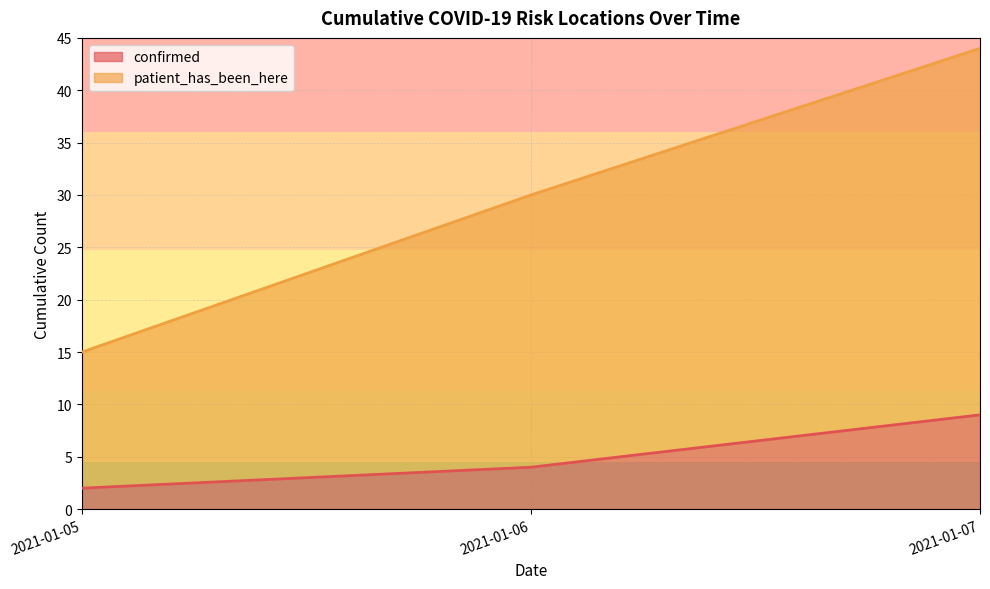

Which series has the widest spread of values?

patient_has_been_here